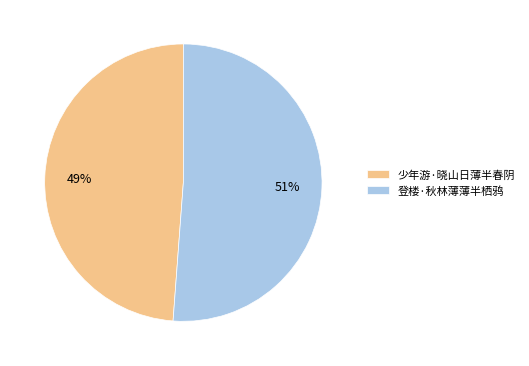

The 登楼·秋林薄薄半栖鸦 slice represents 51% of the pie. True or false?

True